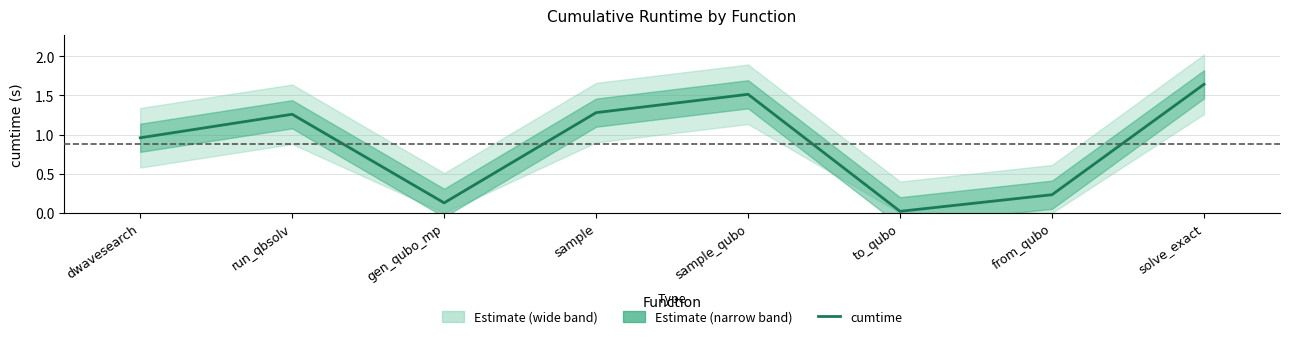

Rank the categories by value from lowest to highest.

to_qubo, gen_qubo_mp, from_qubo, dwavesearch, run_qbsolv, sample, sample_qubo, solve_exact